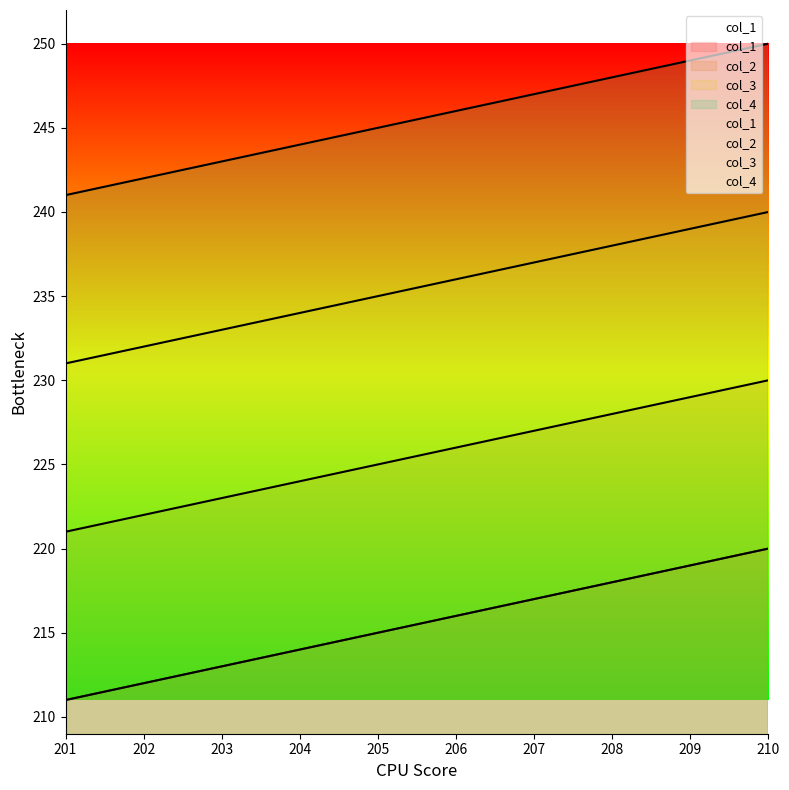

Does the chart display data point markers on the line(s)?

No